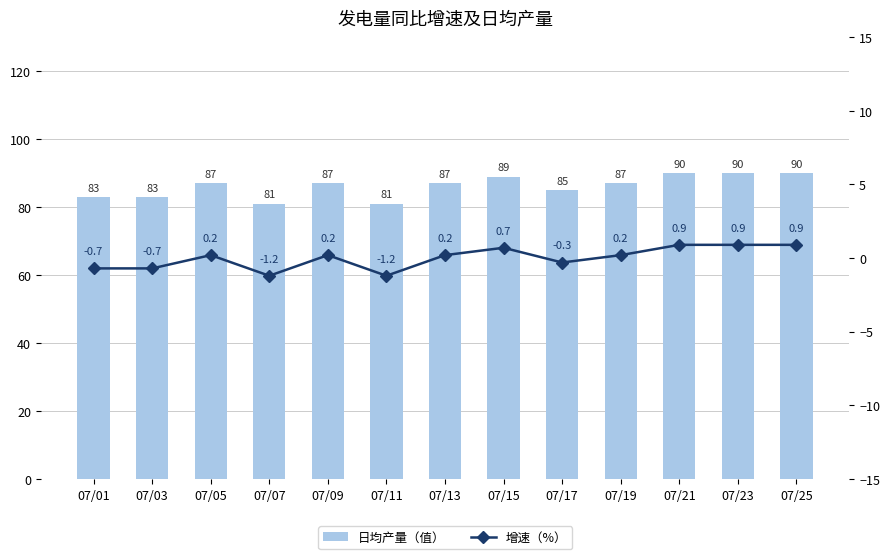

Reading left to right, extract all data points from this chart.

日均产量（值）: 07/01=83.0	07/03=83.0	07/05=87.0	07/07=81.0	07/09=87.0	07/11=81.0	07/13=87.0	07/15=89.0	07/17=85.0	07/19=87.0	07/21=90.0	07/23=90.0	07/25=90.0
增速（%）: 07/01=-0.7	07/03=-0.7	07/05=0.2	07/07=-1.2	07/09=0.2	07/11=-1.2	07/13=0.2	07/15=0.7	07/17=-0.3	07/19=0.2	07/21=0.9	07/23=0.9	07/25=0.9